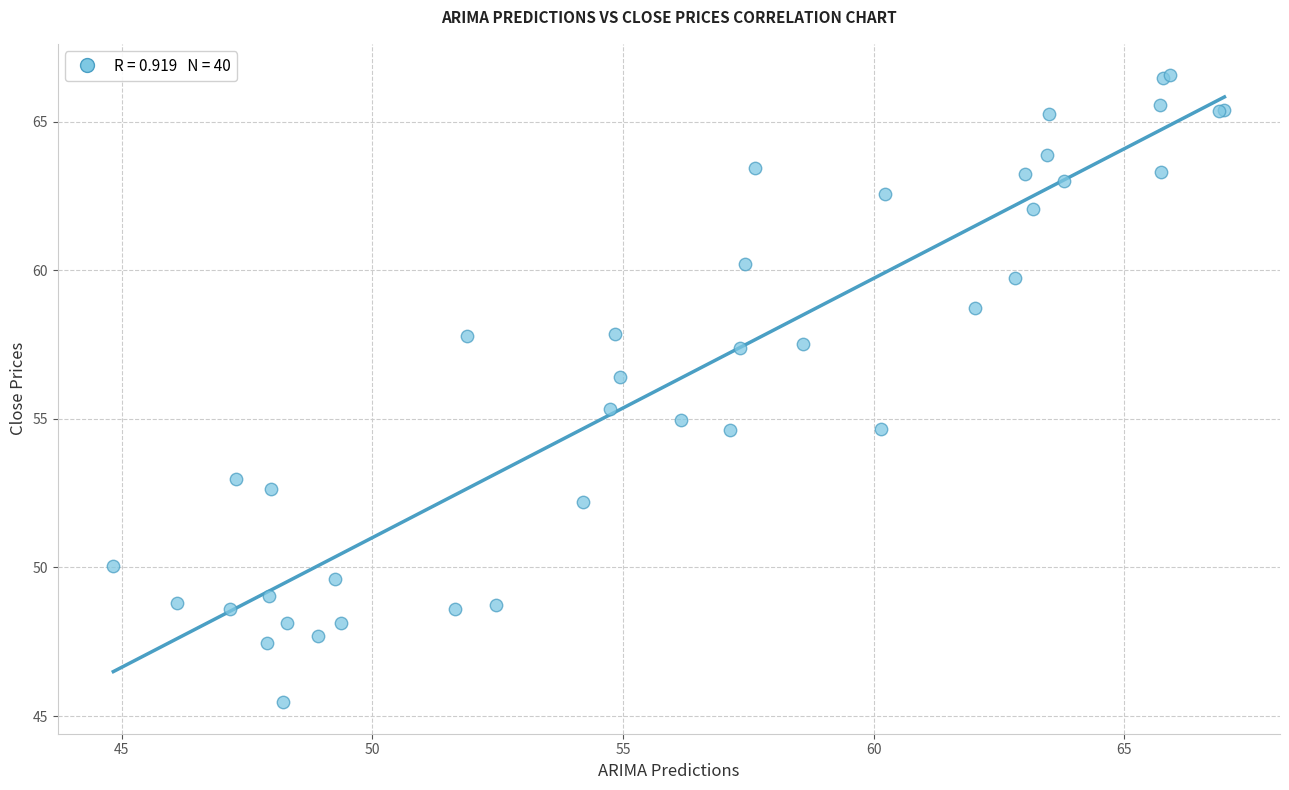

What Y value in the scatter plot is closest to 56?

56.4